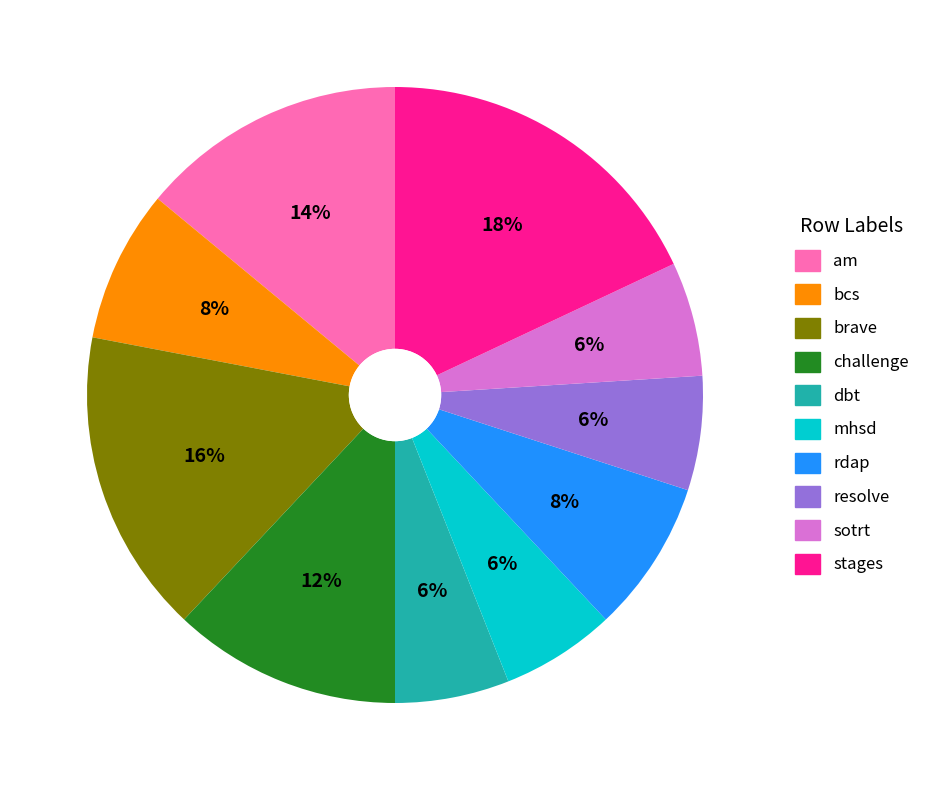

True or false: bcs accounts for 15% of the total.

False